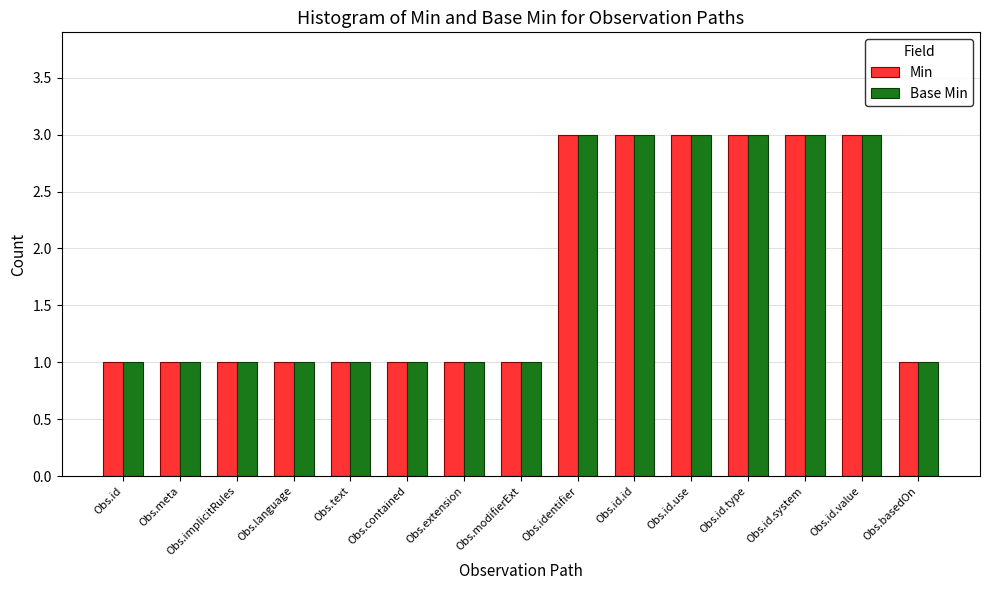

The Base Min series shows 3 at Obs.id.use. True or false?

True